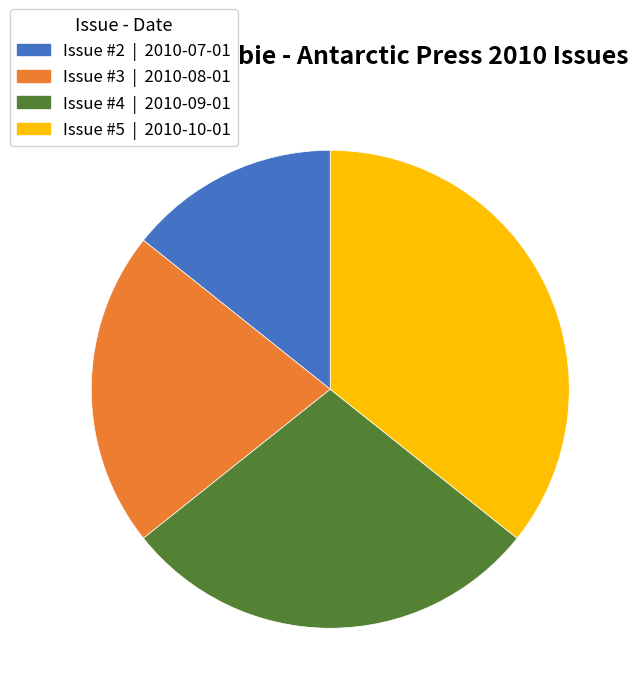

Does Issue #3 | 2010-08-01 represent more than half of the total?

No